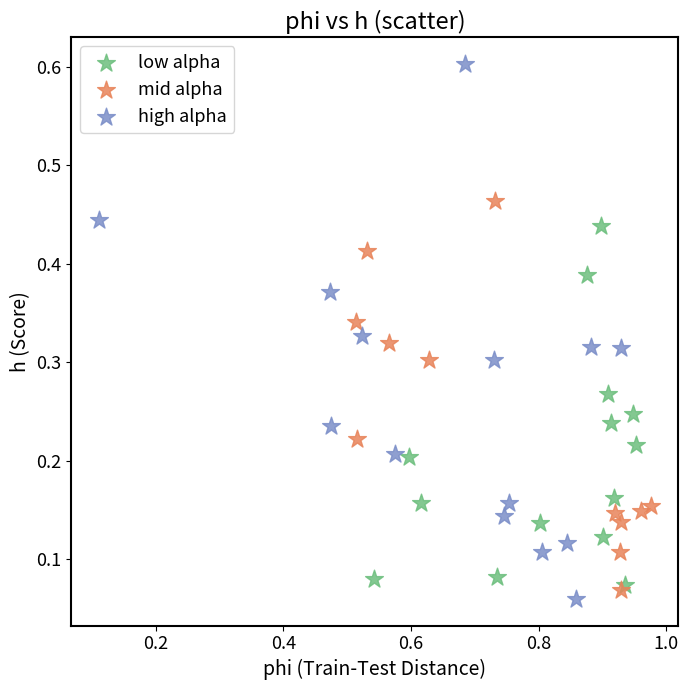

What are all the series names shown in the legend?

low alpha, mid alpha, high alpha